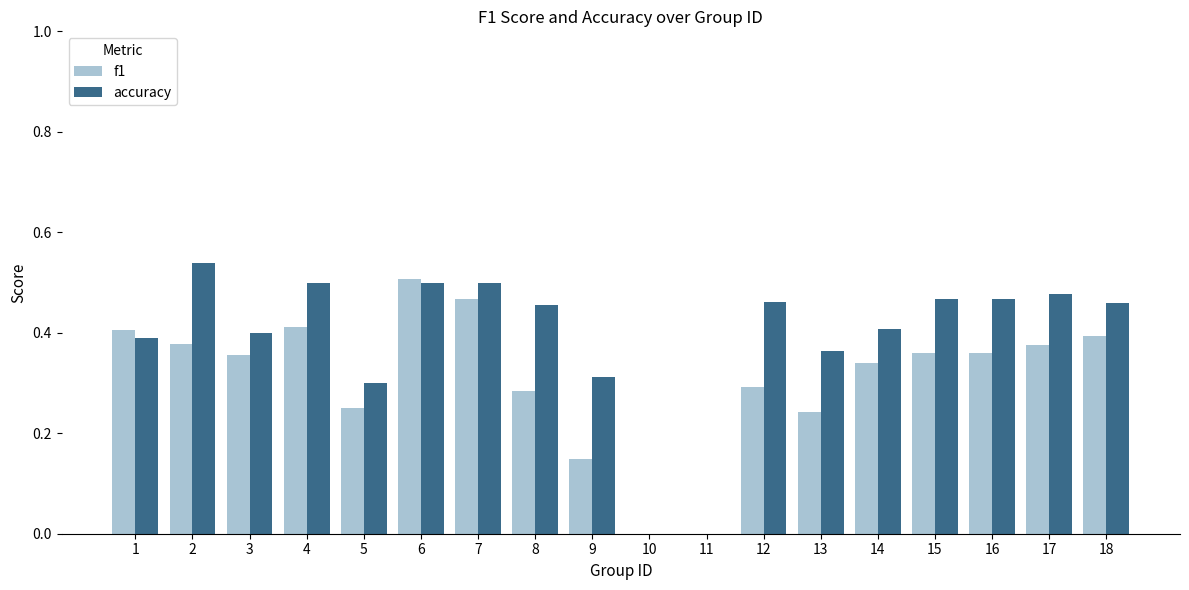

Are the bars grouped side by side (vs. stacked)?

Yes